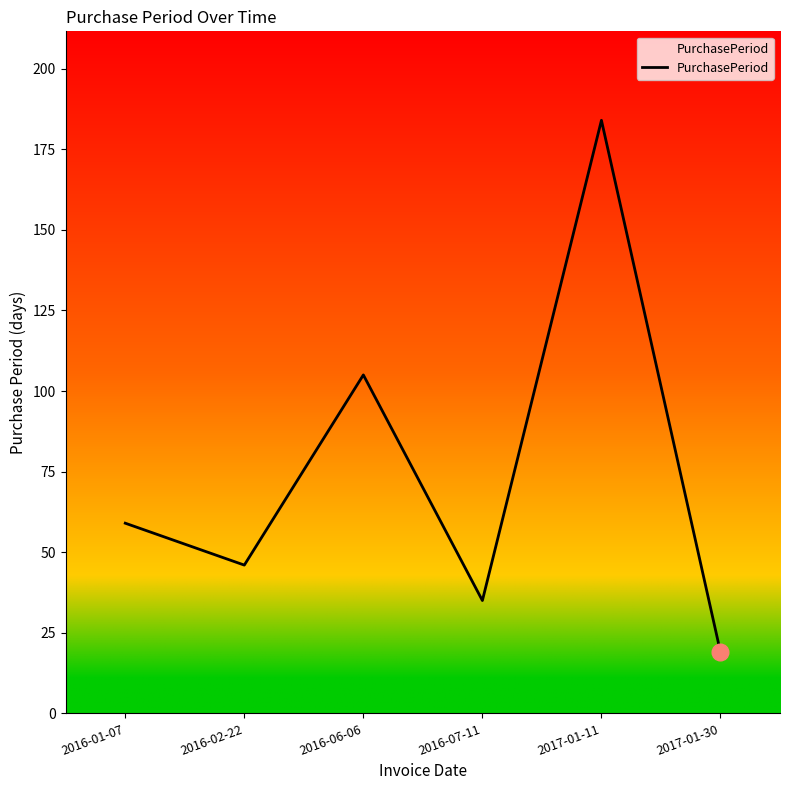

What position from the right is 2016-02-22?

5